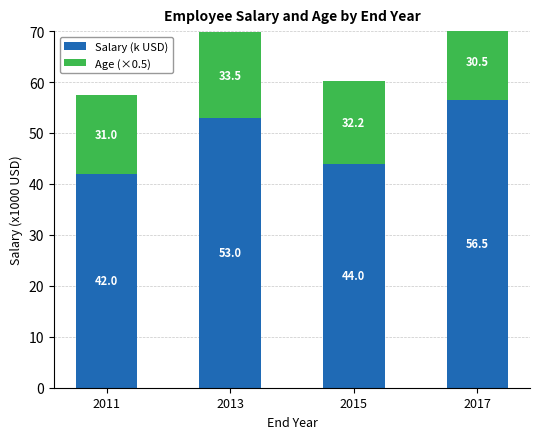

What is the highest value of the Age (×0.5) series?

16.8